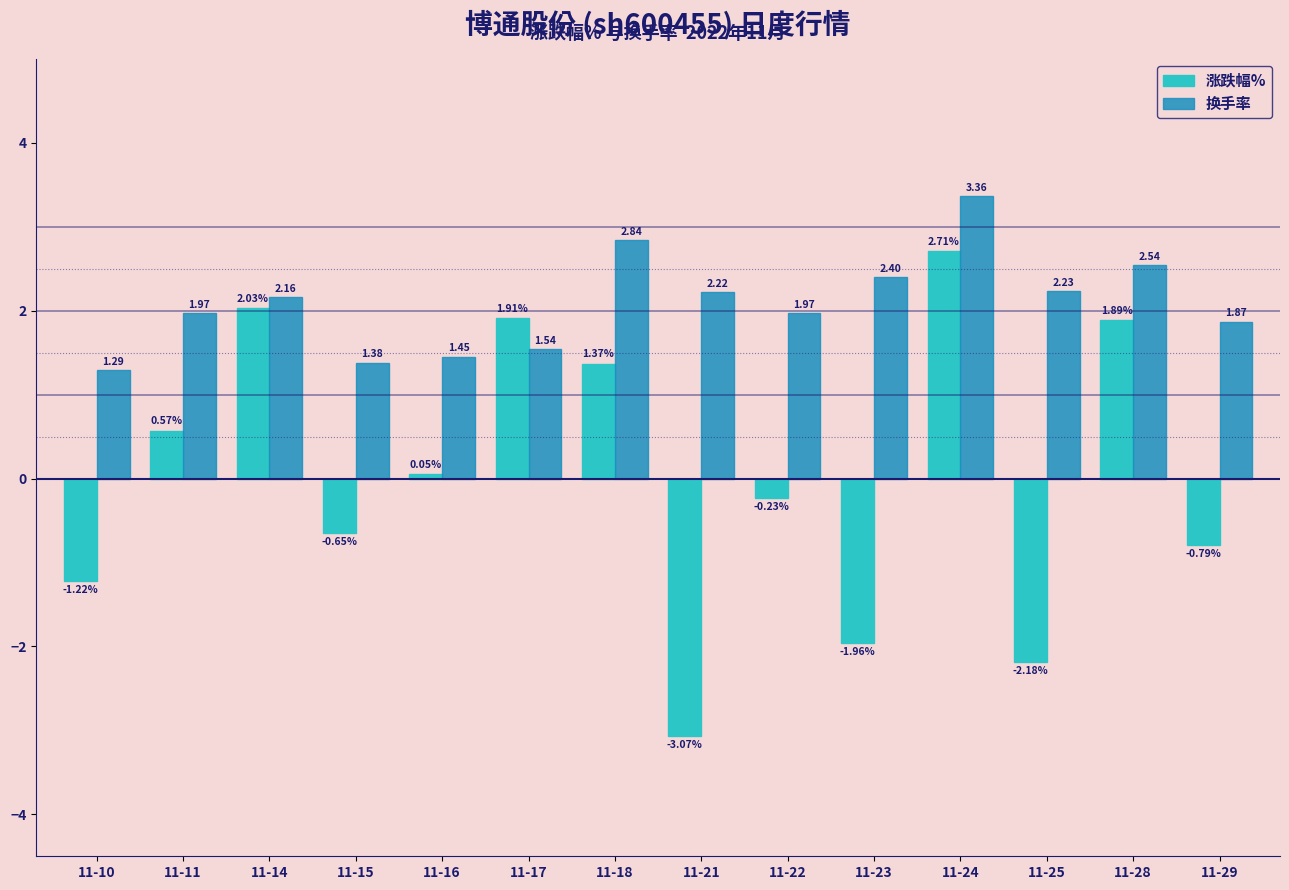

How many bars are there in total?

28